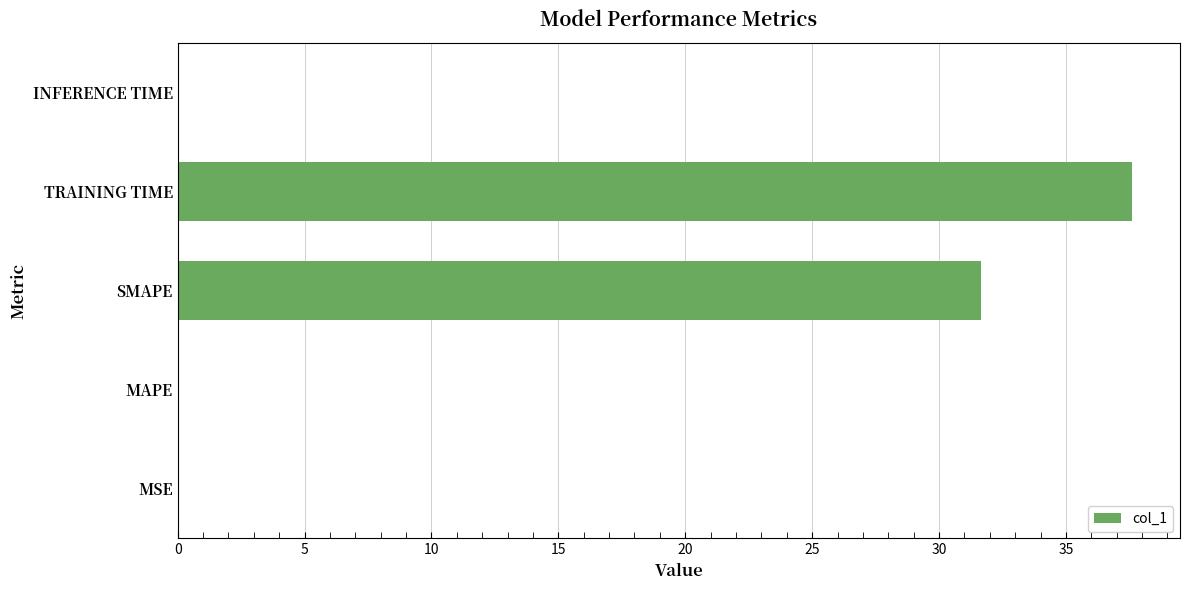

Which has a higher value, SMAPE or INFERENCE TIME?

SMAPE